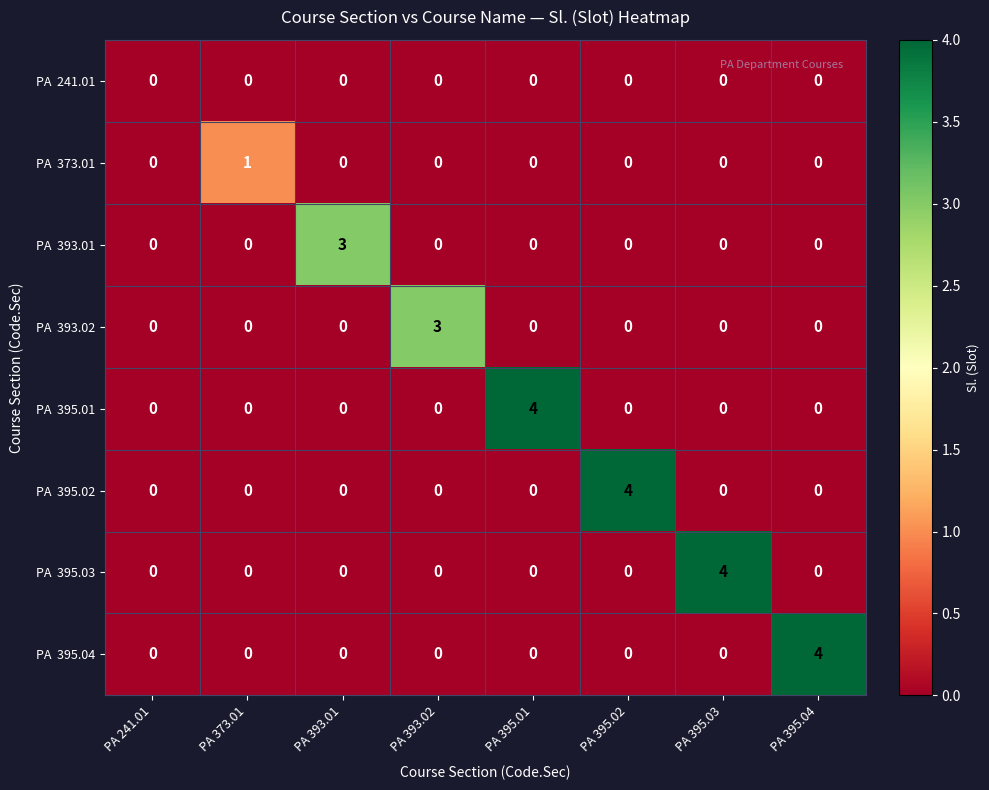

What is the maximum value shown in the chart?

4